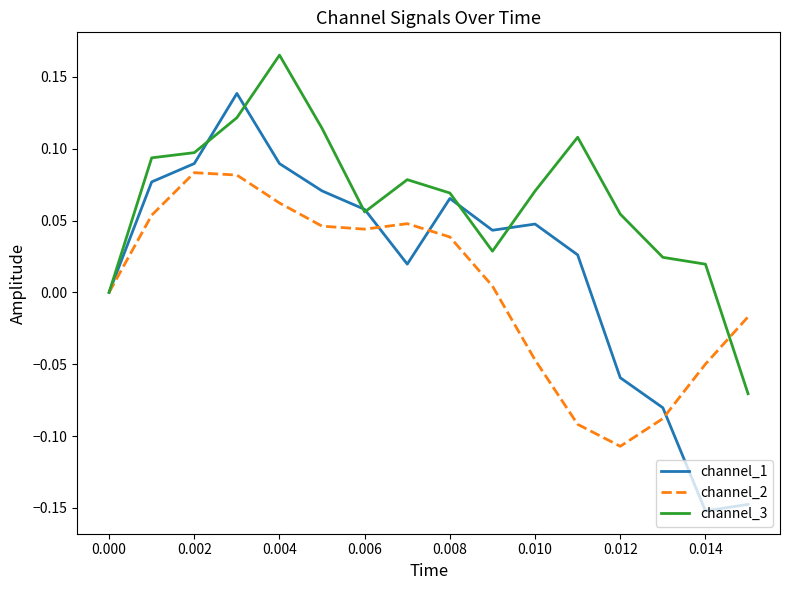

Which series has the widest spread of values?

channel_1